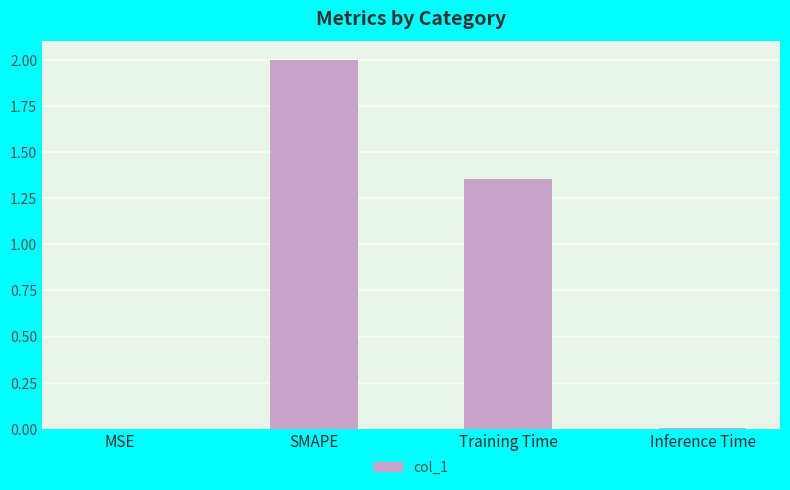

Does the chart contain stacked bars?

No